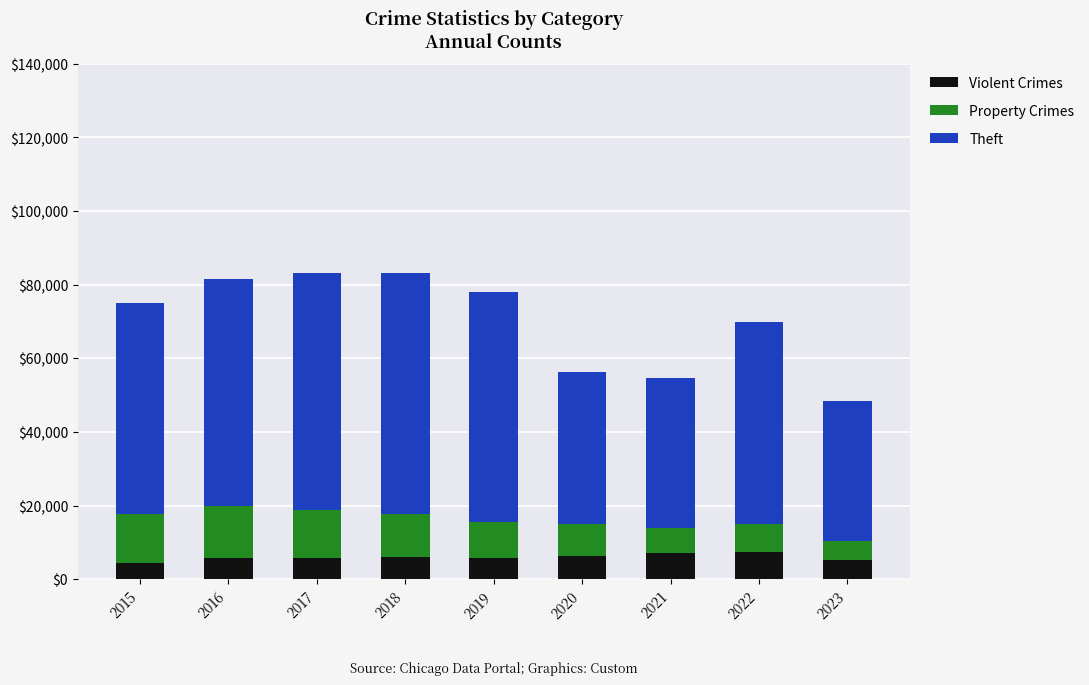

What is the sum of all Violent Crimes values?

53846